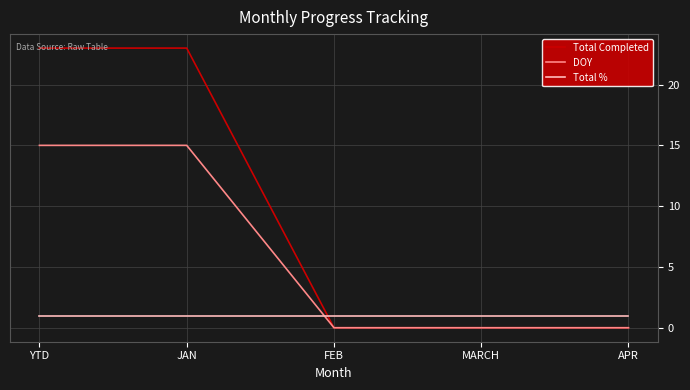

True or false: DOY has a value of 0 at APR.

True